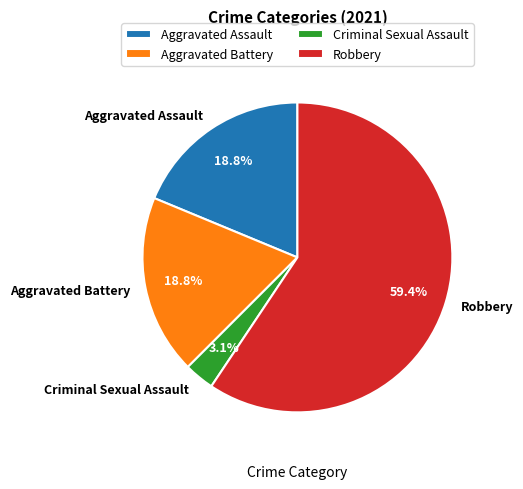

What is the majority slice?

Robbery